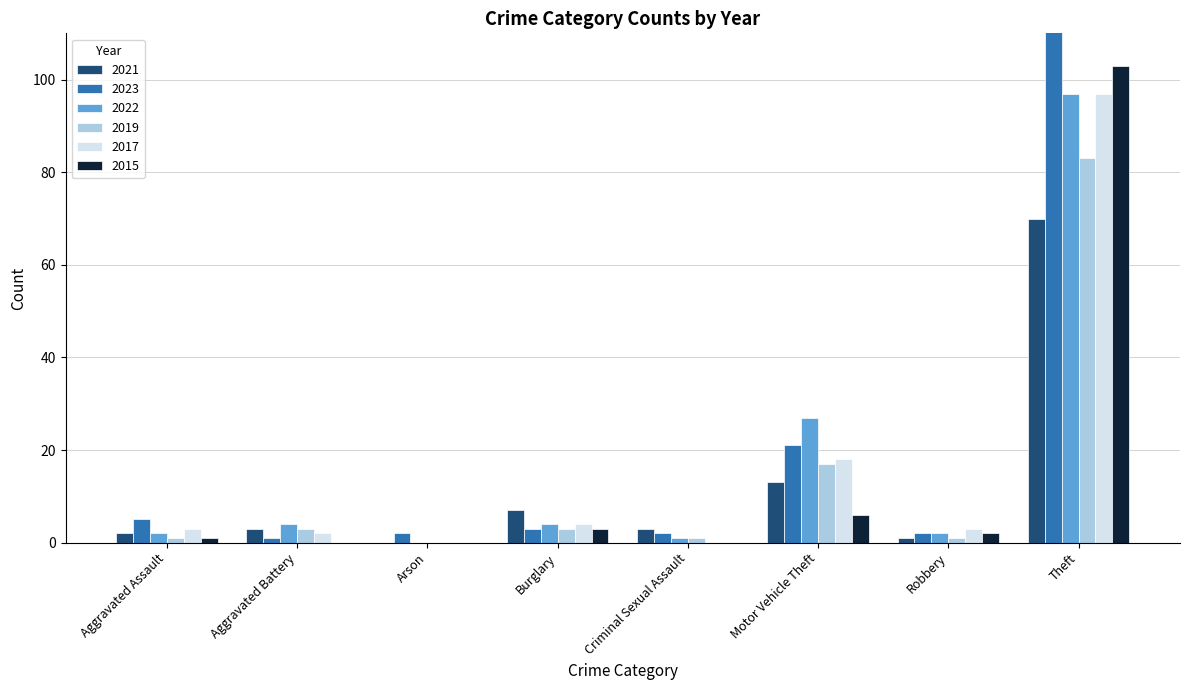

Reading right to left, transcribe all the data shown in this chart.

2021: Theft=70	Robbery=1	Motor Vehicle Theft=13	Criminal Sexual Assault=3	Burglary=7	Arson=0	Aggravated Battery=3	Aggravated Assault=2
2023: Theft=117	Robbery=2	Motor Vehicle Theft=21	Criminal Sexual Assault=2	Burglary=3	Arson=2	Aggravated Battery=1	Aggravated Assault=5
2022: Theft=97	Robbery=2	Motor Vehicle Theft=27	Criminal Sexual Assault=1	Burglary=4	Arson=0	Aggravated Battery=4	Aggravated Assault=2
2019: Theft=83	Robbery=1	Motor Vehicle Theft=17	Criminal Sexual Assault=1	Burglary=3	Arson=0	Aggravated Battery=3	Aggravated Assault=1
2017: Theft=97	Robbery=3	Motor Vehicle Theft=18	Criminal Sexual Assault=0	Burglary=4	Arson=0	Aggravated Battery=2	Aggravated Assault=3
2015: Theft=103	Robbery=2	Motor Vehicle Theft=6	Criminal Sexual Assault=0	Burglary=3	Arson=0	Aggravated Battery=0	Aggravated Assault=1